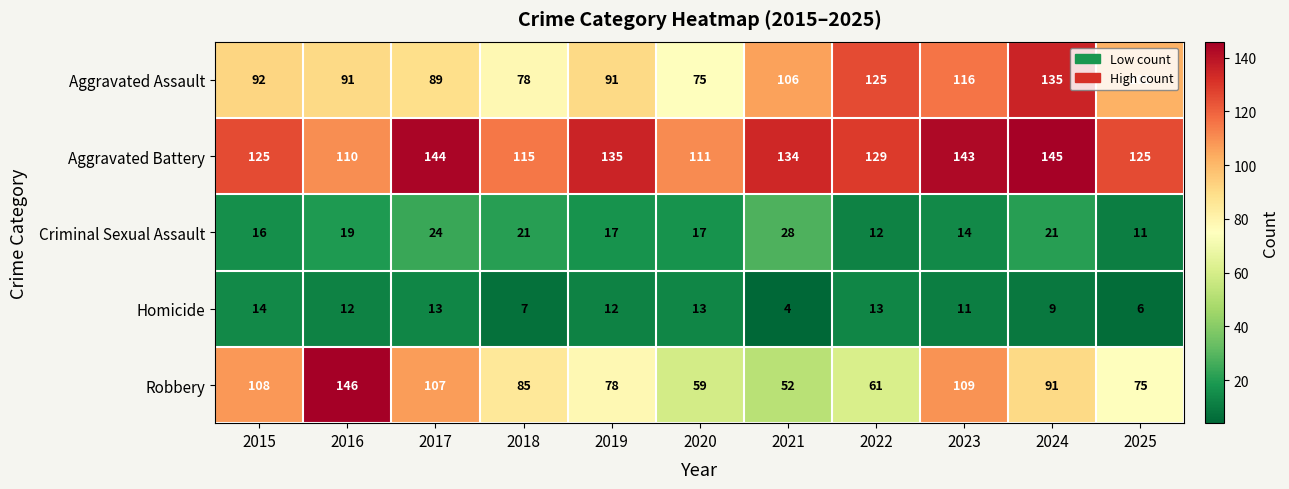

Rank the series by their maximum value, from highest to lowest.

Robbery, Aggravated Battery, Aggravated Assault, Criminal Sexual Assault, Homicide